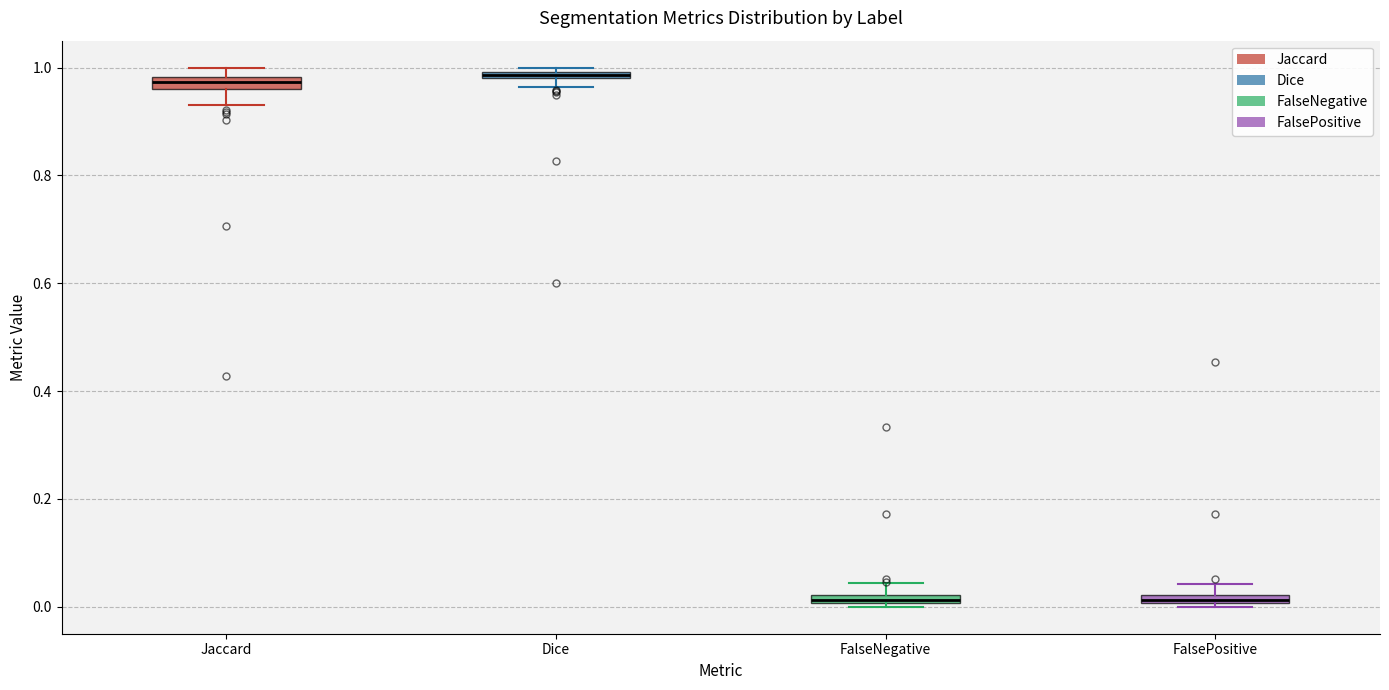

Where does the upper whisker of the box for FalseNegative end on the y-axis? The values are not printed on the chart, so give them approximately, as read against the axis.

0.04